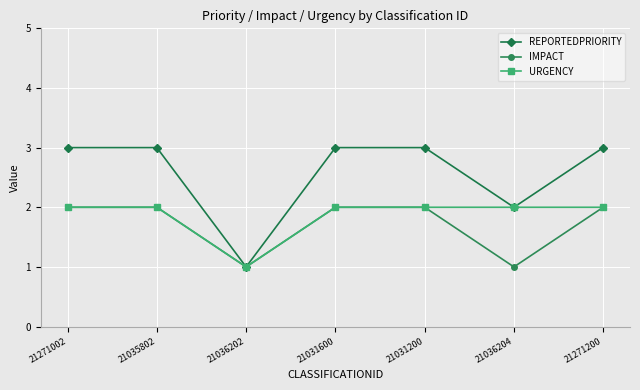

Is the value of IMPACT at 21036202 greater than the value of URGENCY at 21031600?

No